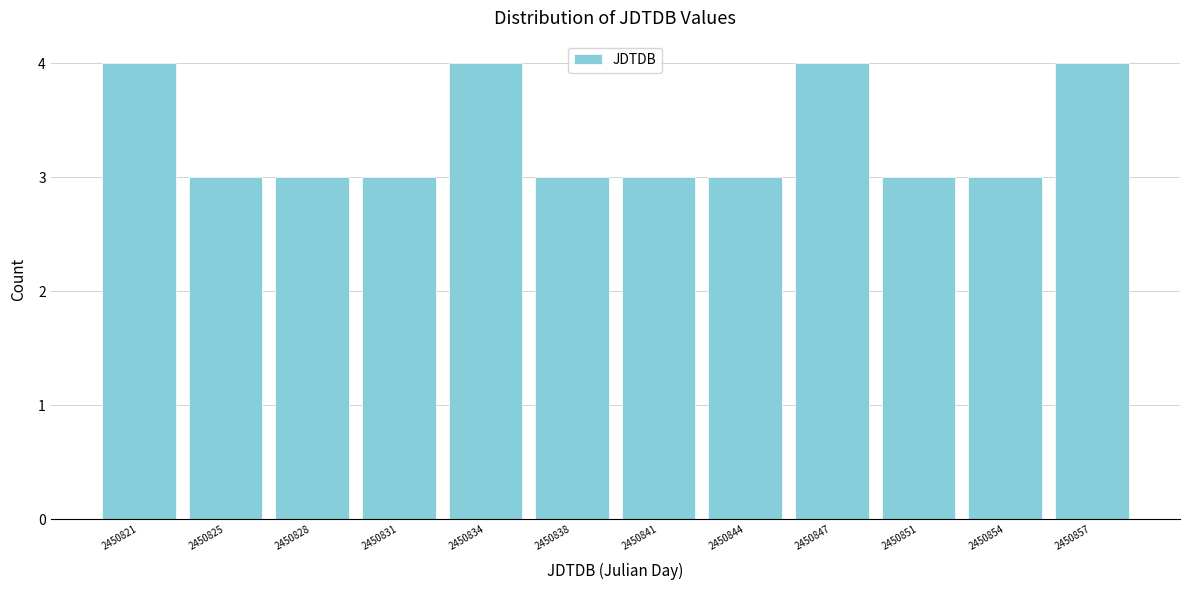

Reading left to right, list all the values displayed in this chart.

2450821=4	2450825=3	2450828=3	2450831=3	2450834=4	2450838=3	2450841=3	2450844=3	2450847=4	2450851=3	2450854=3	2450857=4